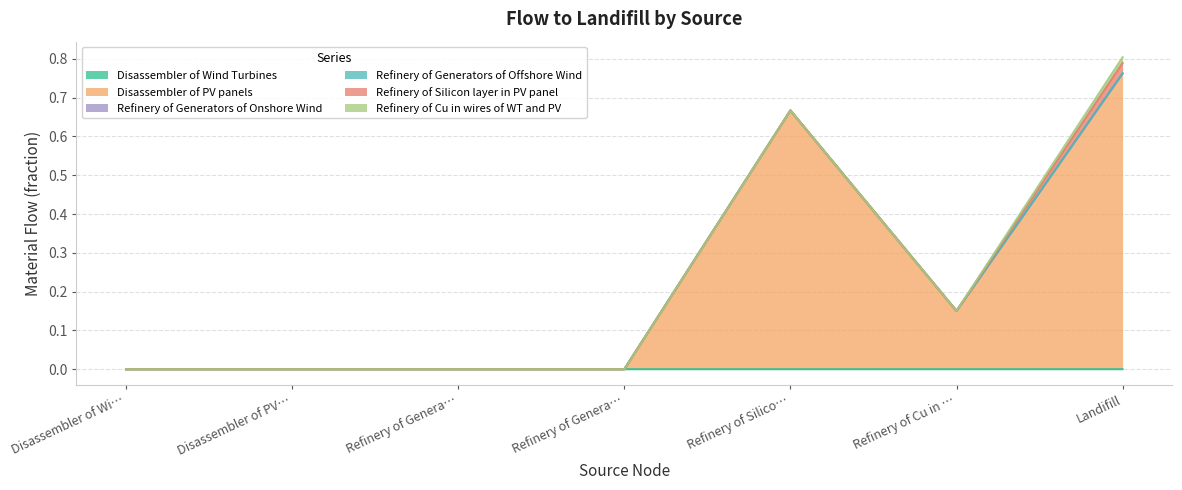

How many series are shown in this chart?

6